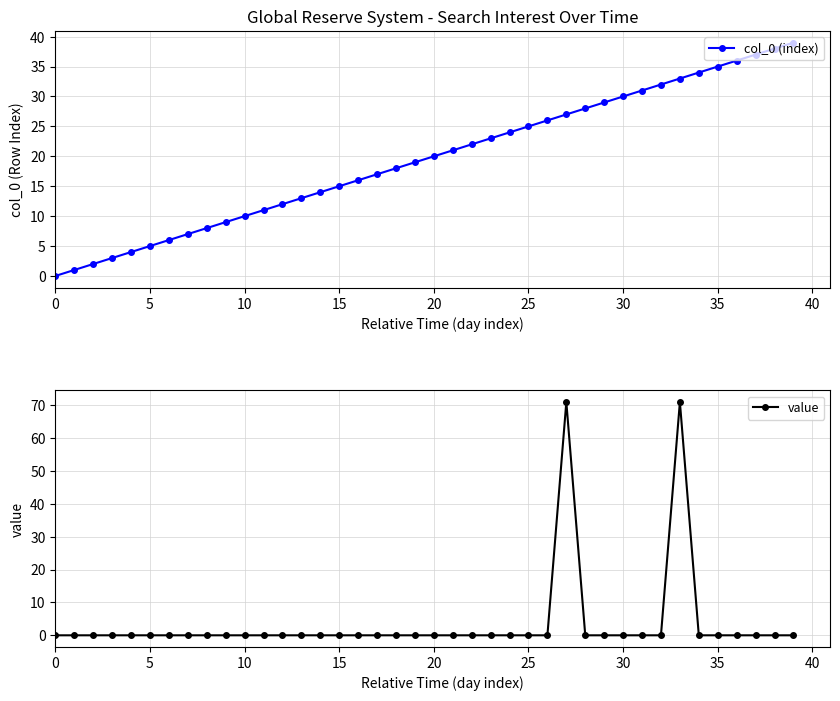

How many distinct data groups are displayed?

2